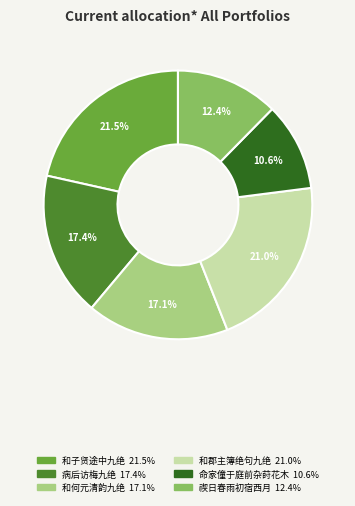

Does any single category account for the majority?

No